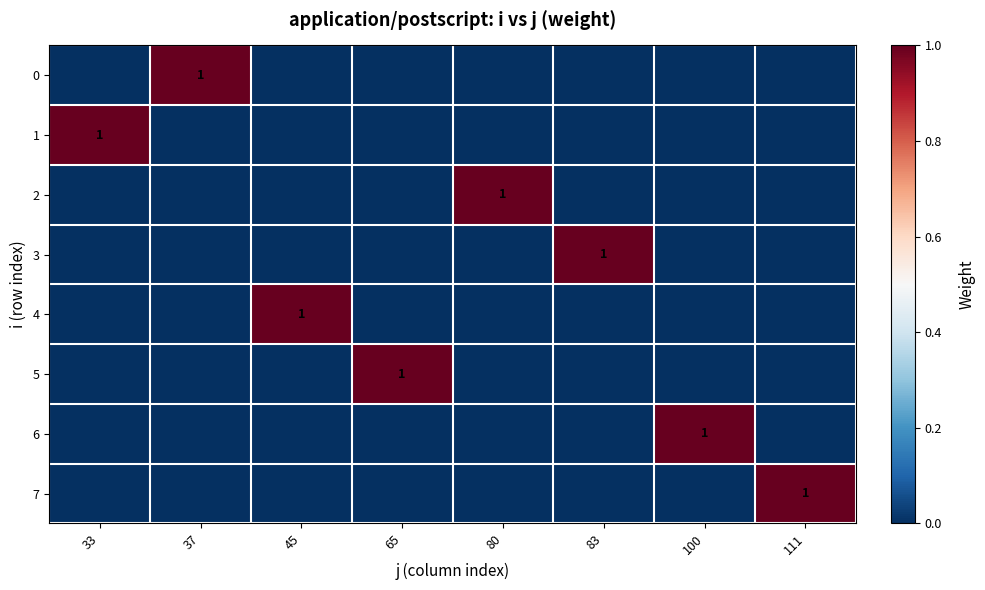

True or false: row_2 has a value of 0 at 45.

True